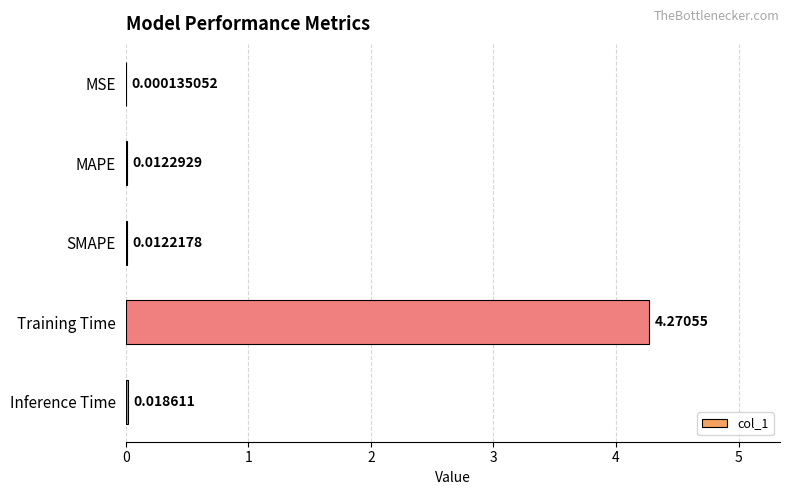

Between Training Time and Inference Time, which is larger?

Training Time